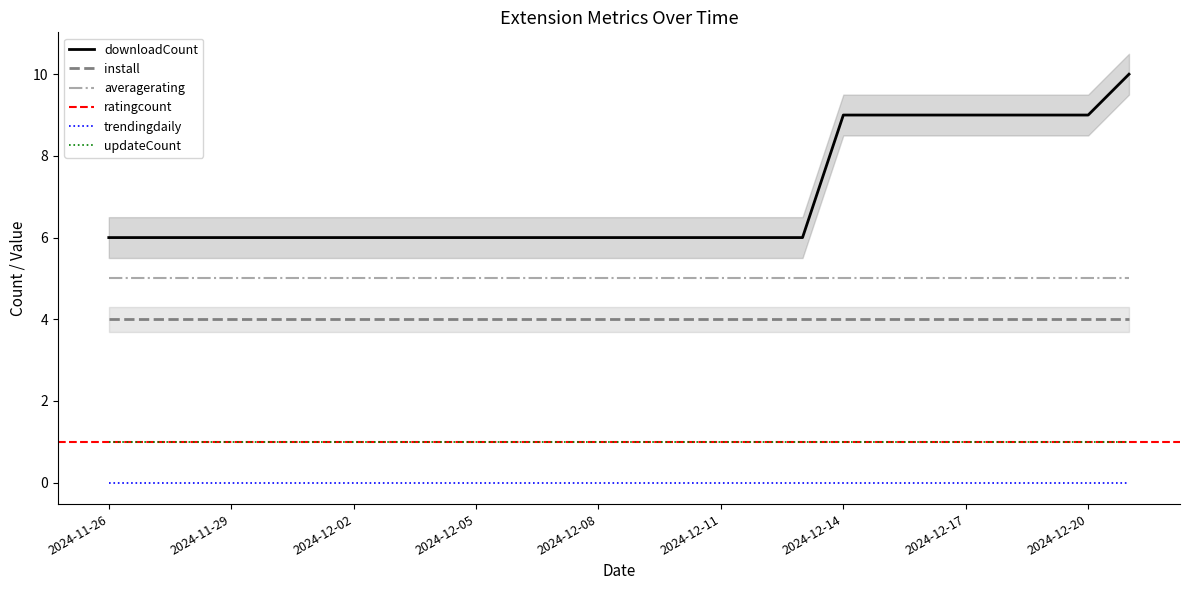

At how many categories does at least one series exceed 4?

26